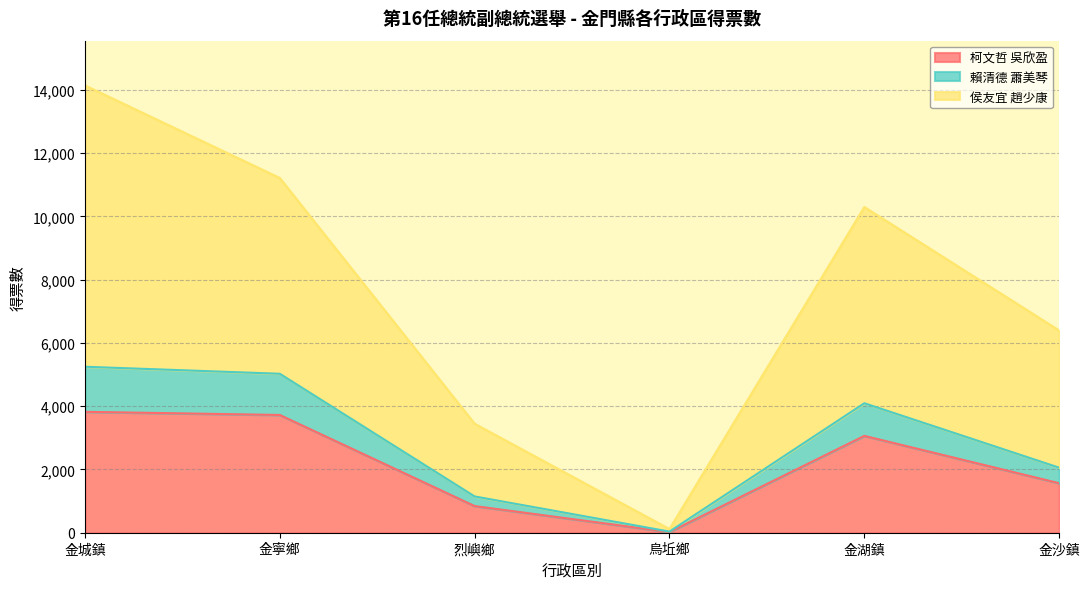

What are all the series names shown in the legend?

柯文哲 吳欣盈, 賴清德 蕭美琴, 侯友宜 趙少康